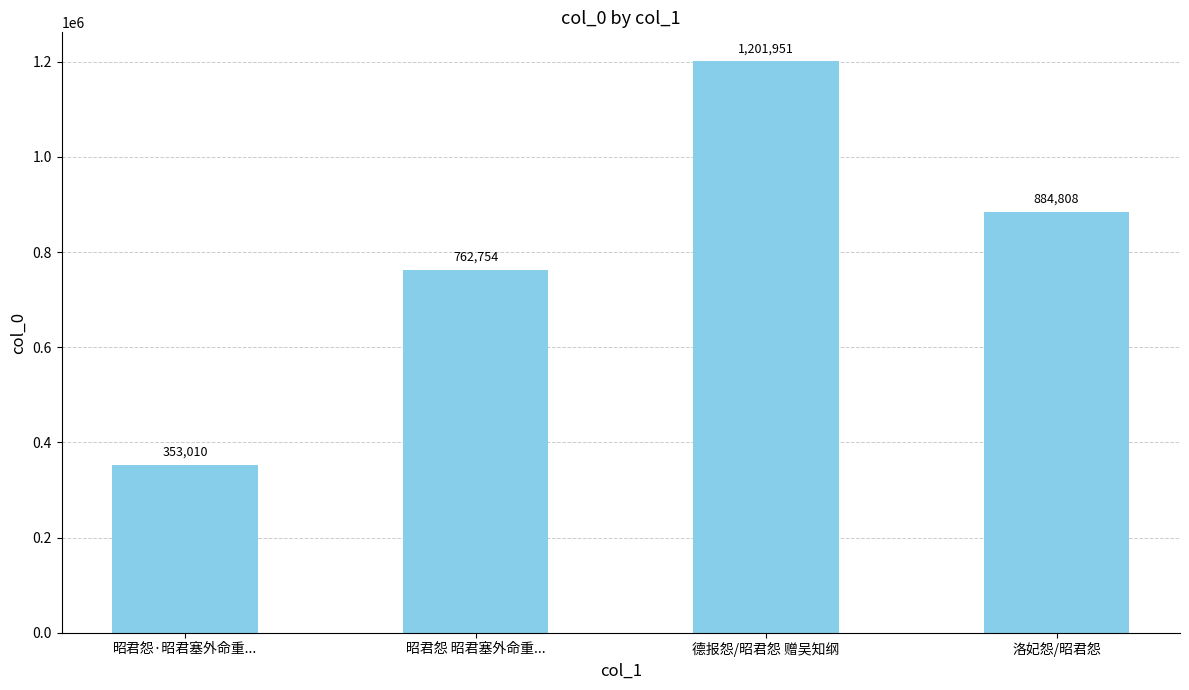

What is the difference between the second highest and second lowest values?

122054